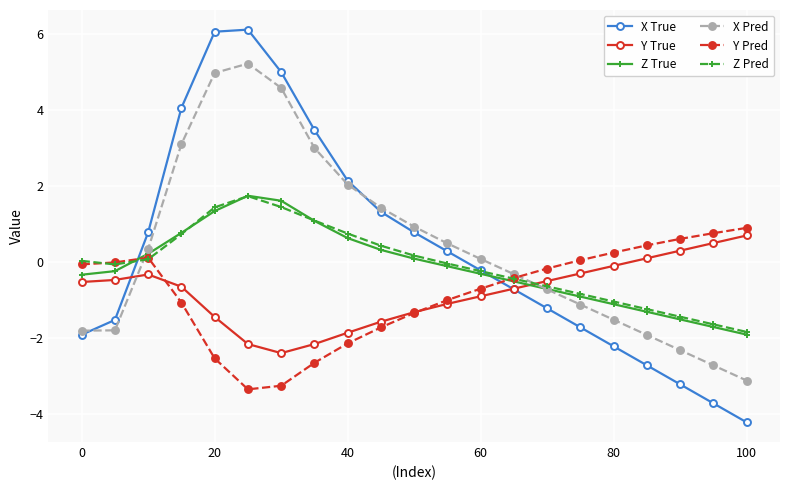

What is the minimum value shown in the chart?

-4.2